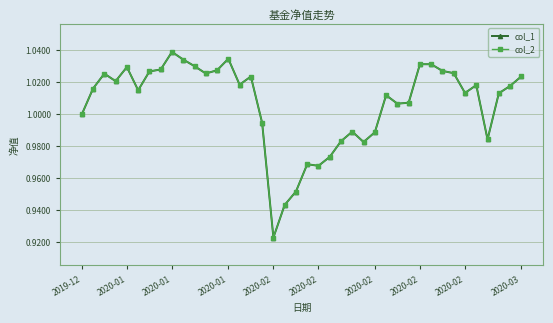

Where does the col_2 series first go above 1?

2020-01